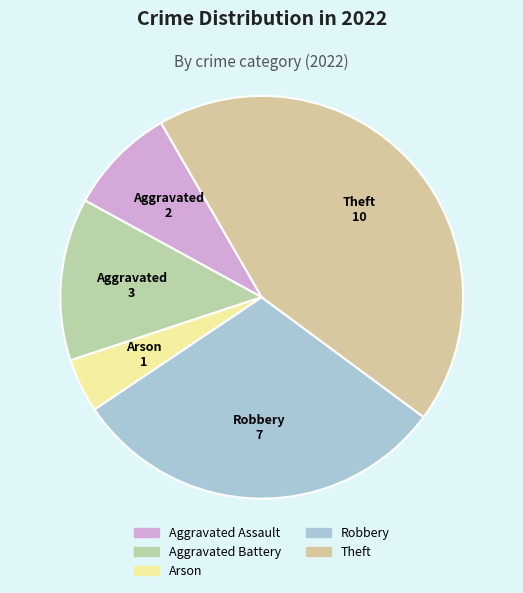

Which slice is the largest?

Theft